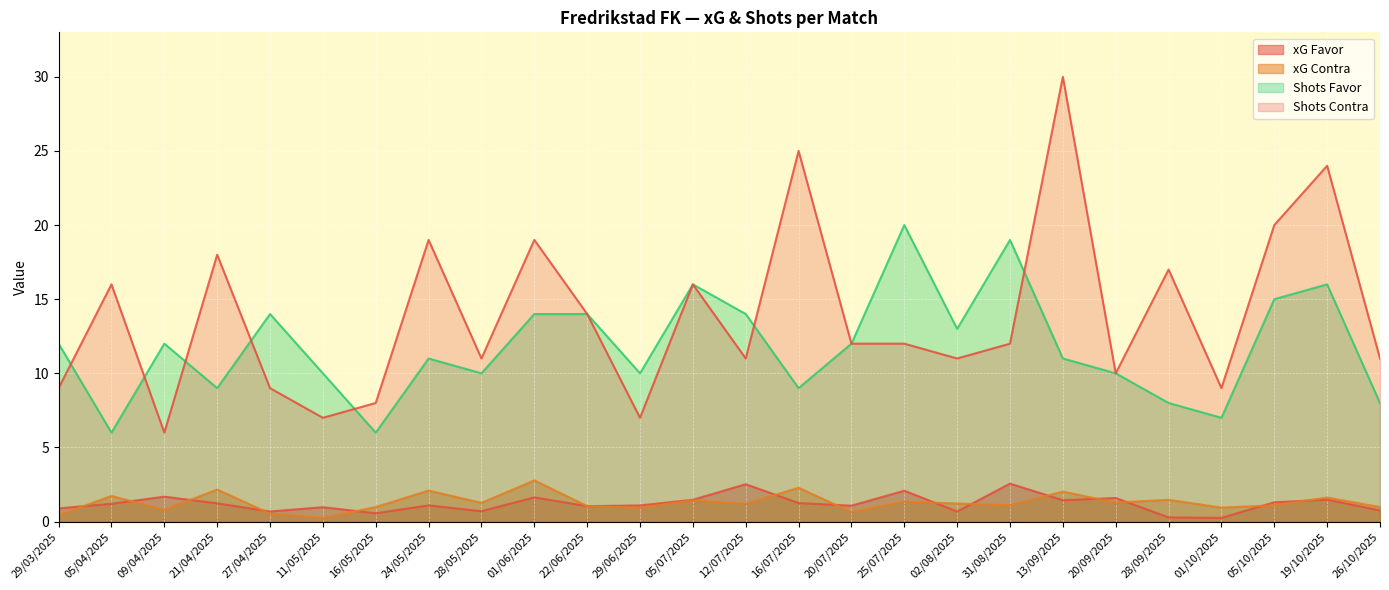

Which series has the largest range (max minus min)?

Shots Contra